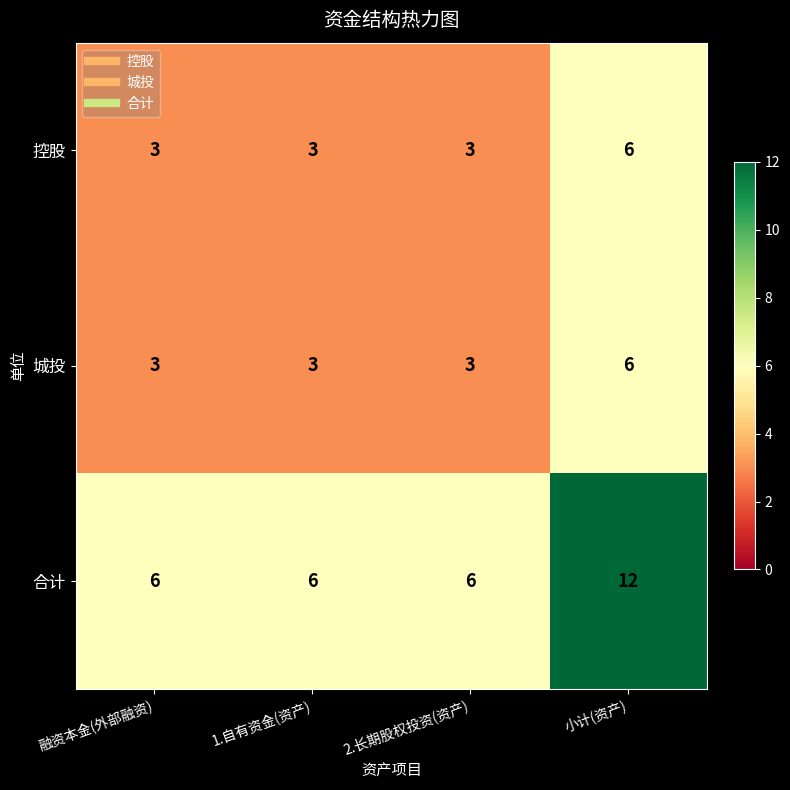

Which category has the highest value across all series?

小计(资产)